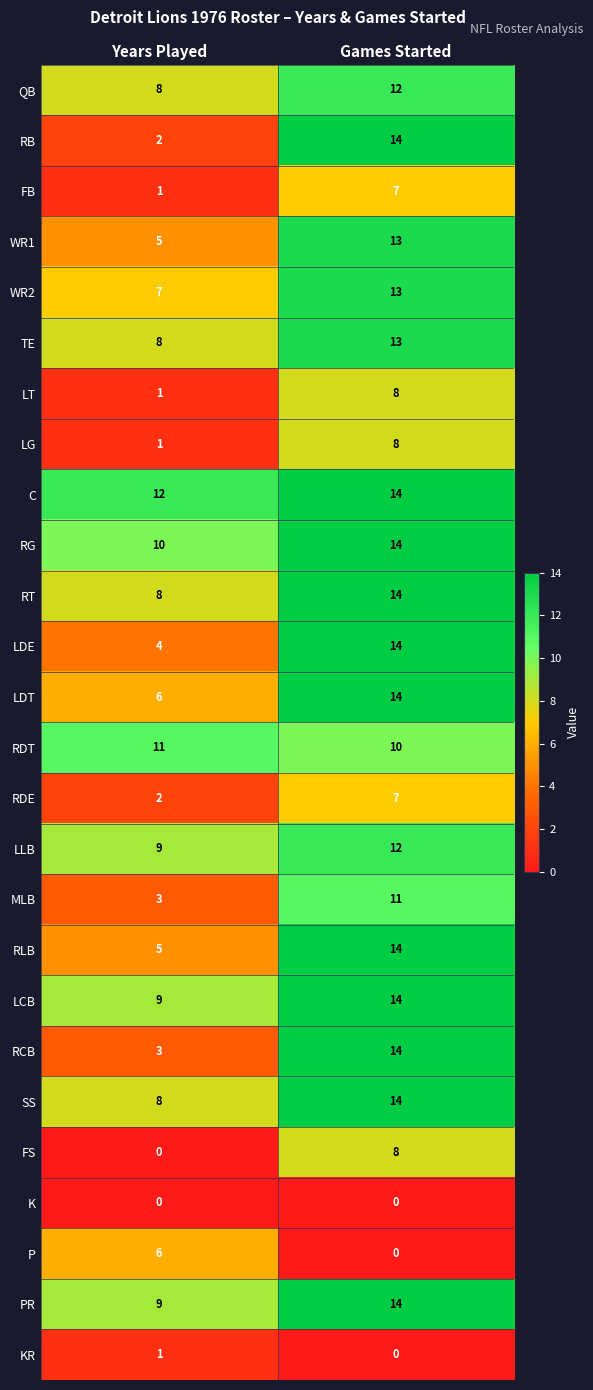

What is the total value across all series at Years Played?

139